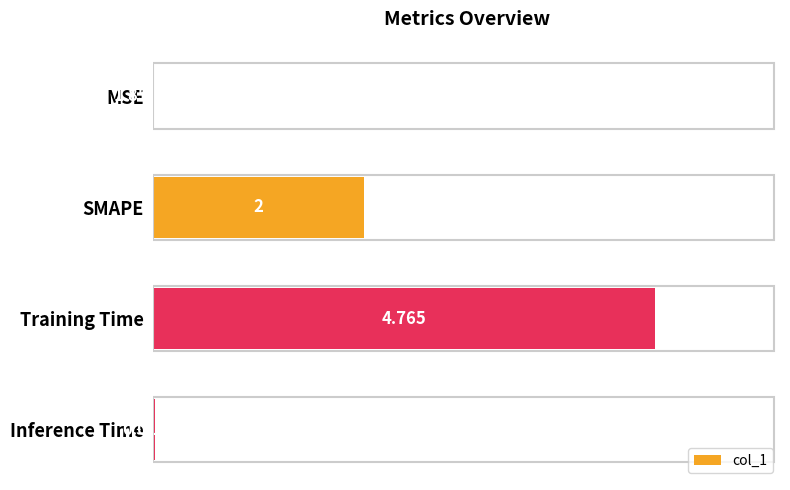

Are the bars horizontal?

Yes